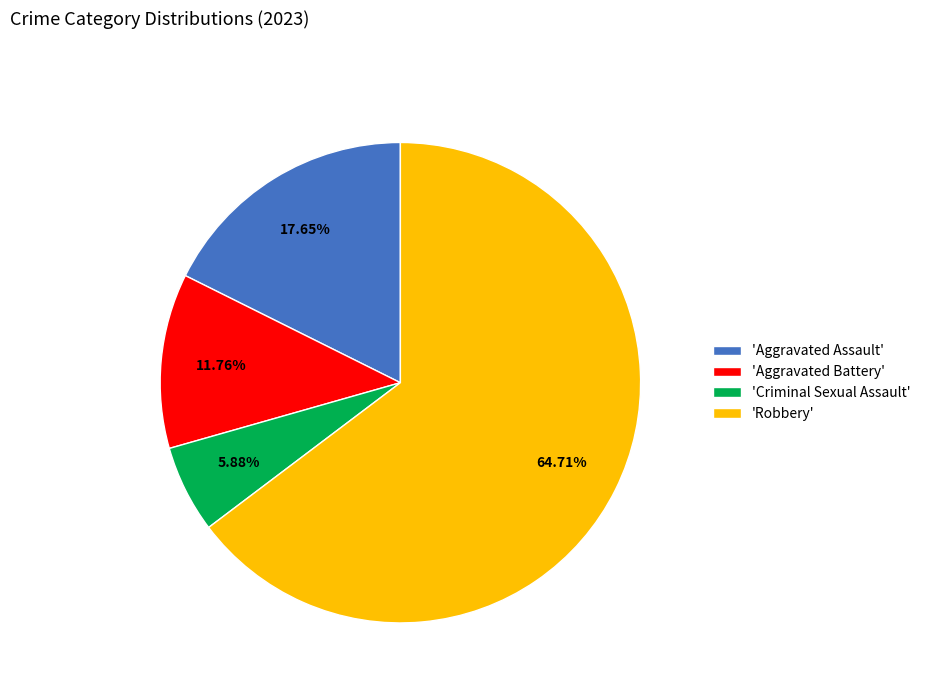

What is the ratio of the value at 'Criminal Sexual Assault' to the value at 'Aggravated Assault'?

0.3